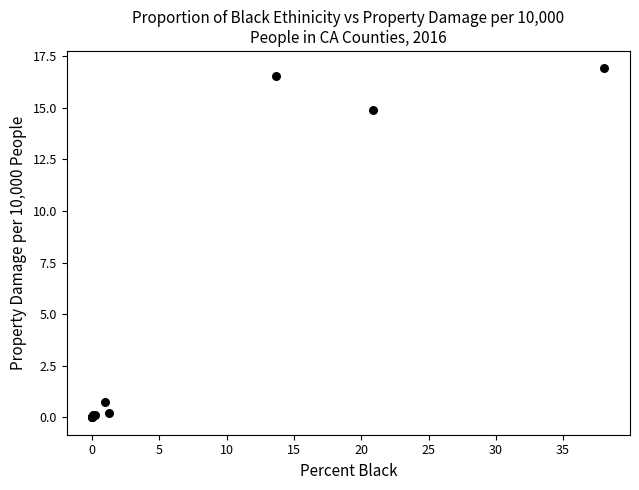

What Y value in the scatter plot is closest to 8?

14.9